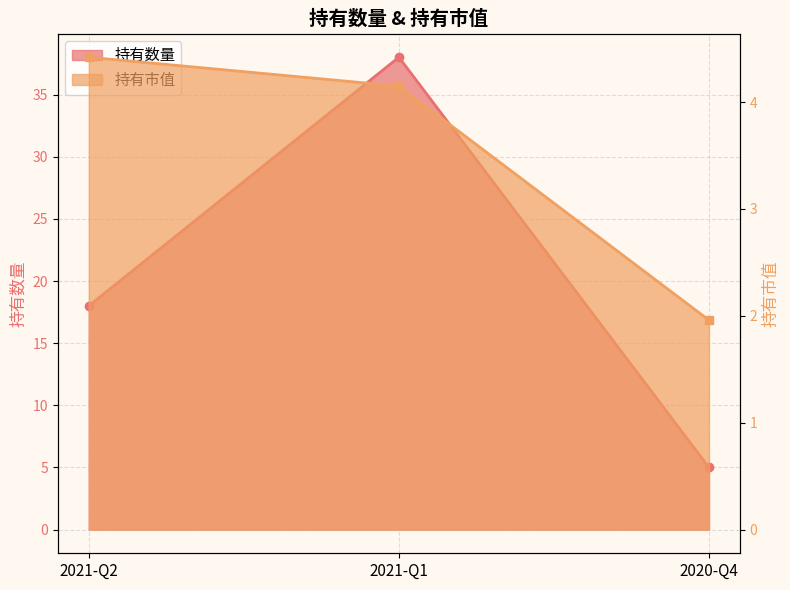

How many data points in 持有市值 are less than 4?

1